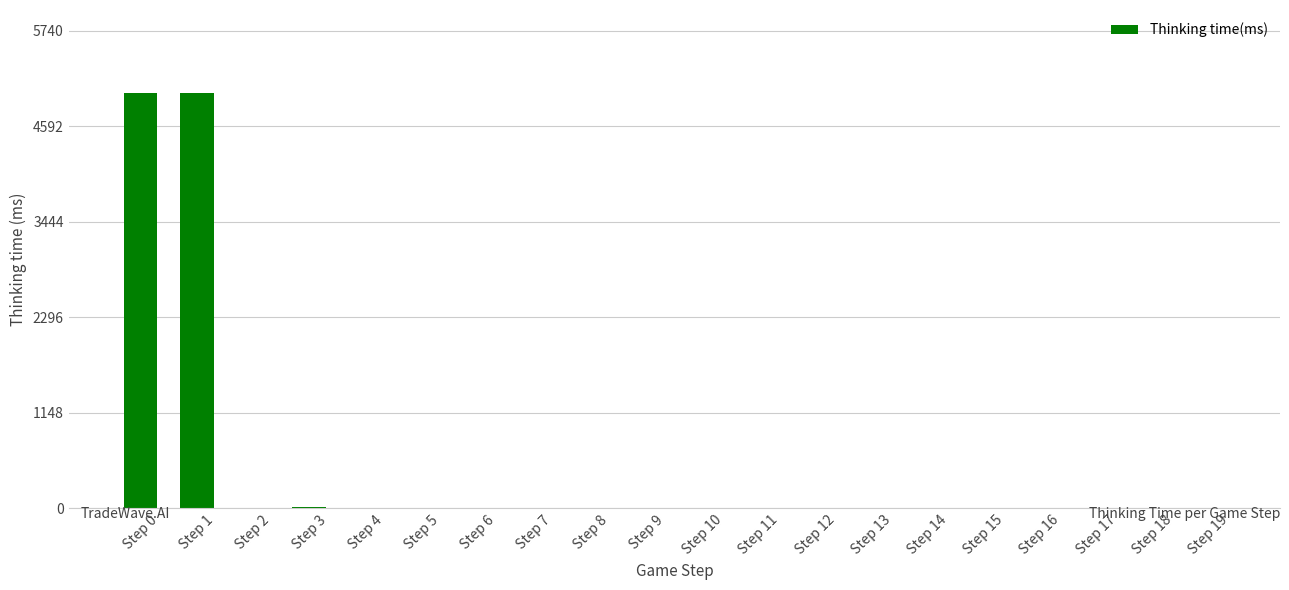

What is the greatest value displayed?

4991